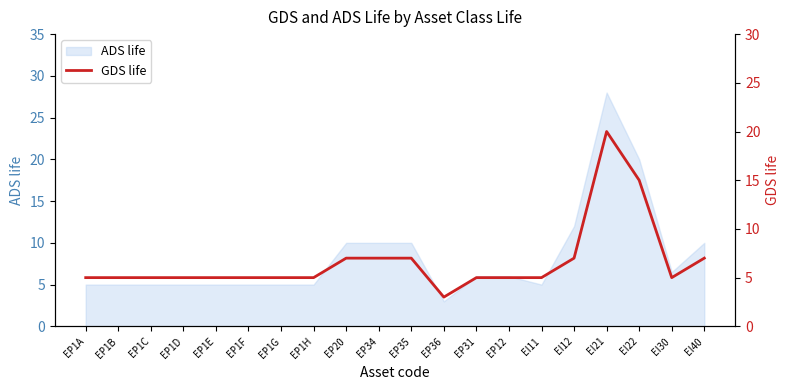

What is the smallest value displayed?

3